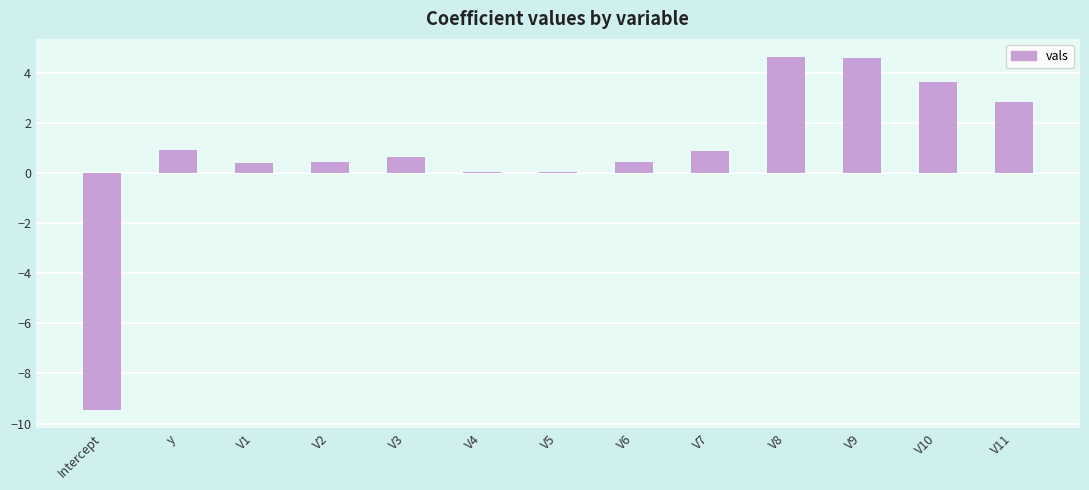

The value at y is 0.9. True or false?

True